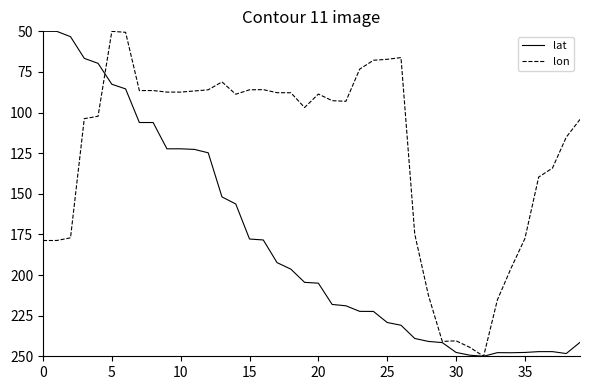

Rank the series by their average value, from highest to lowest.

lat, lon